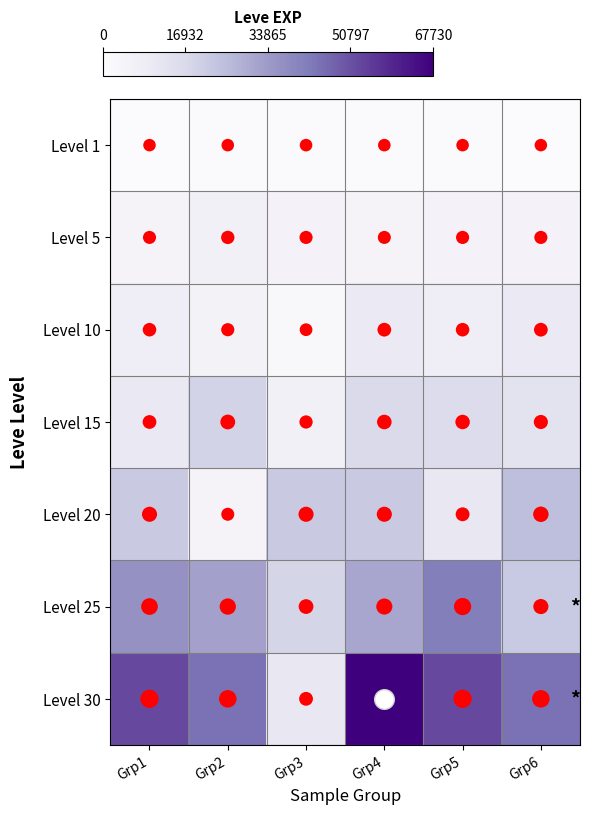

Reading left to right, extract all data points from this chart.

Level 1: Grp1=630	Grp2=900	Grp3=1160	Grp4=1160	Grp5=900	Grp6=370
Level 5: Grp1=4660	Grp2=6840	Grp3=5220	Grp4=4410	Grp5=5220	Grp6=5220
Level 10: Grp1=8430	Grp2=5330	Grp3=2230	Grp4=9990	Grp5=8430	Grp6=9990
Level 15: Grp1=10100	Grp2=18910	Grp3=6110	Grp4=16920	Grp5=15980	Grp6=13040
Level 20: Grp1=21600	Grp2=4440	Grp3=21600	Grp4=21600	Grp5=10970	Grp6=24710
Level 25: Grp1=36390	Grp2=32460	Grp3=18490	Grp4=30820	Grp5=41630	Grp6=21830
Level 30: Grp1=52220	Grp2=44230	Grp3=10740	Grp4=67730	Grp5=52220	Grp6=44230